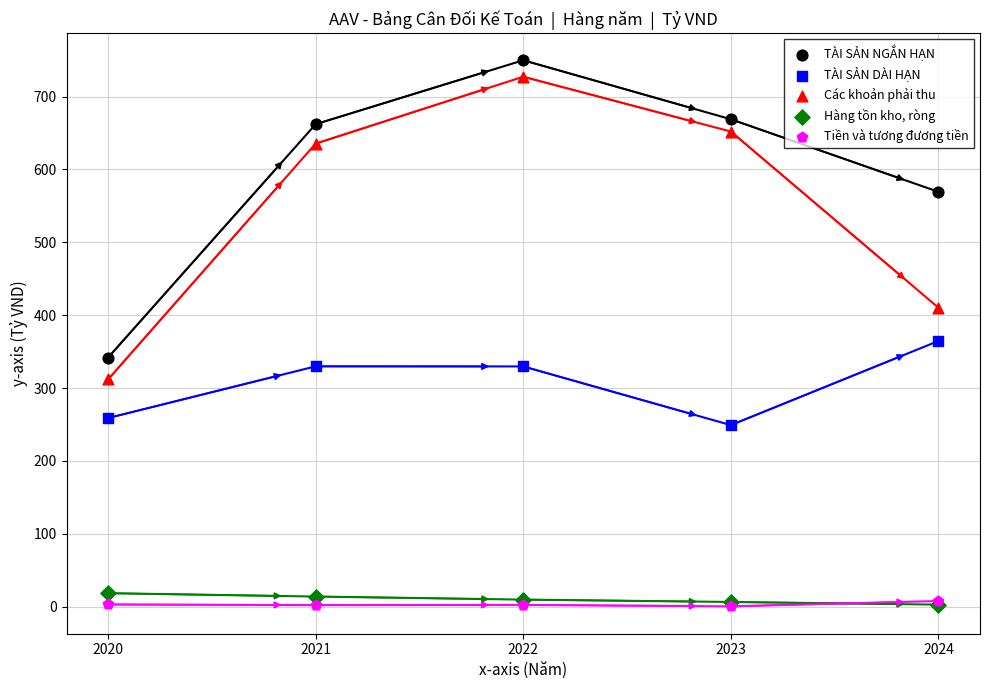

Which series has the widest spread of Y values?

Các khoản phải thu